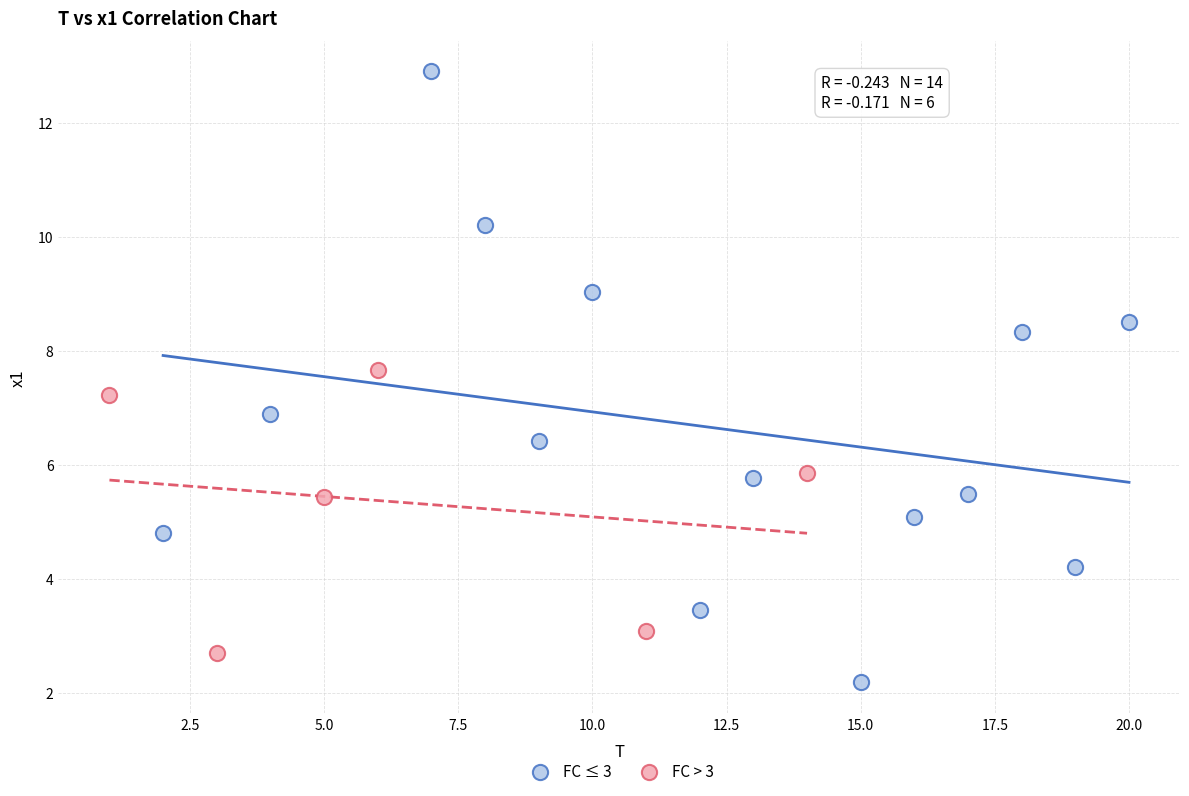

Which series reaches the minimum Y coordinate?

FC ≤ 3